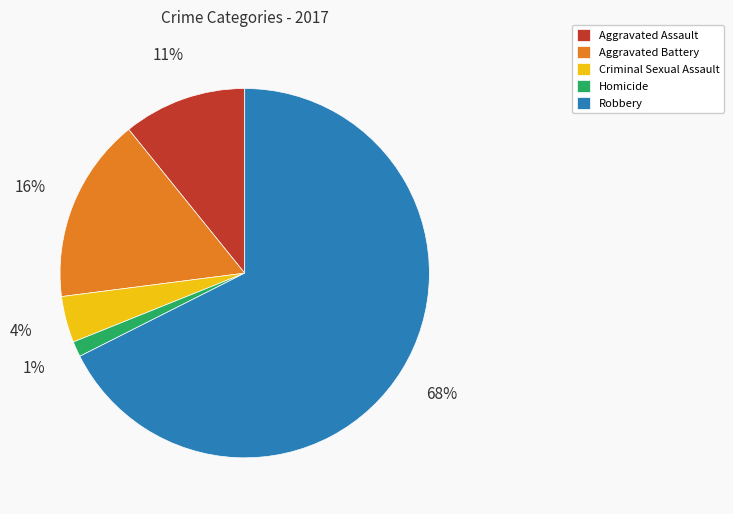

Which slice is the largest?

Robbery